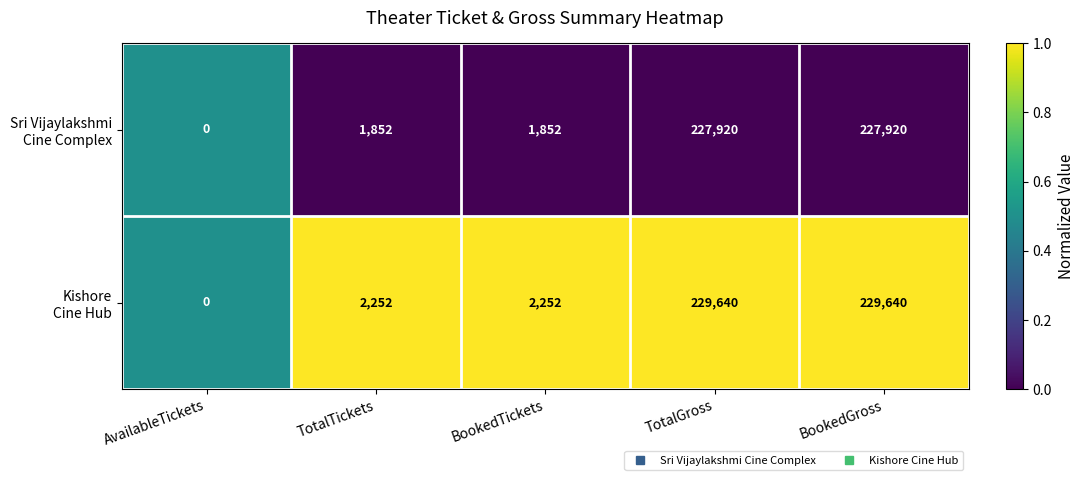

What is the spread (max minus min) of values at BookedGross?

1720